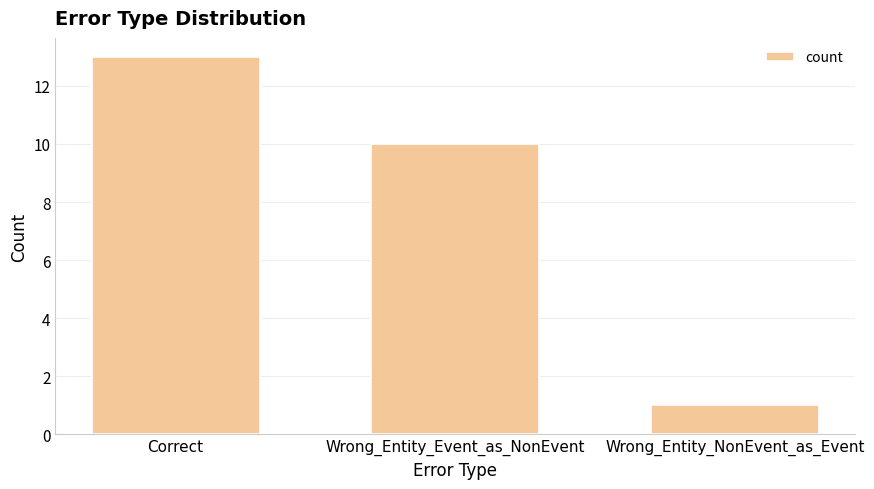

What is the change in value from Wrong_Entity_Event_as_NonEvent to Wrong_Entity_NonEvent_as_Event?

-9